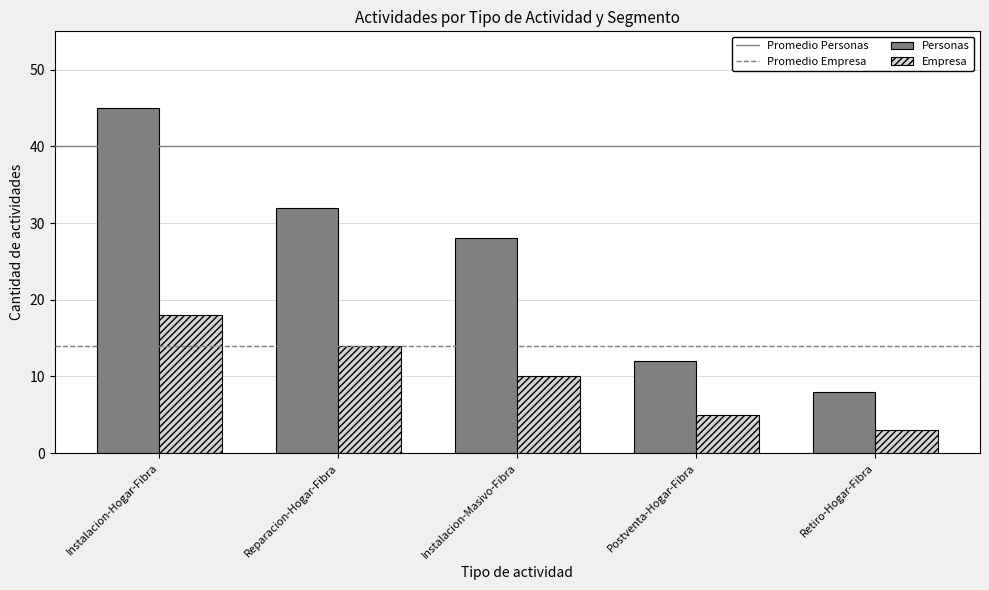

Reading left to right, what are all the values shown in this chart?

Personas: 45	32	28	12	8
Empresa: 18	14	10	5	3